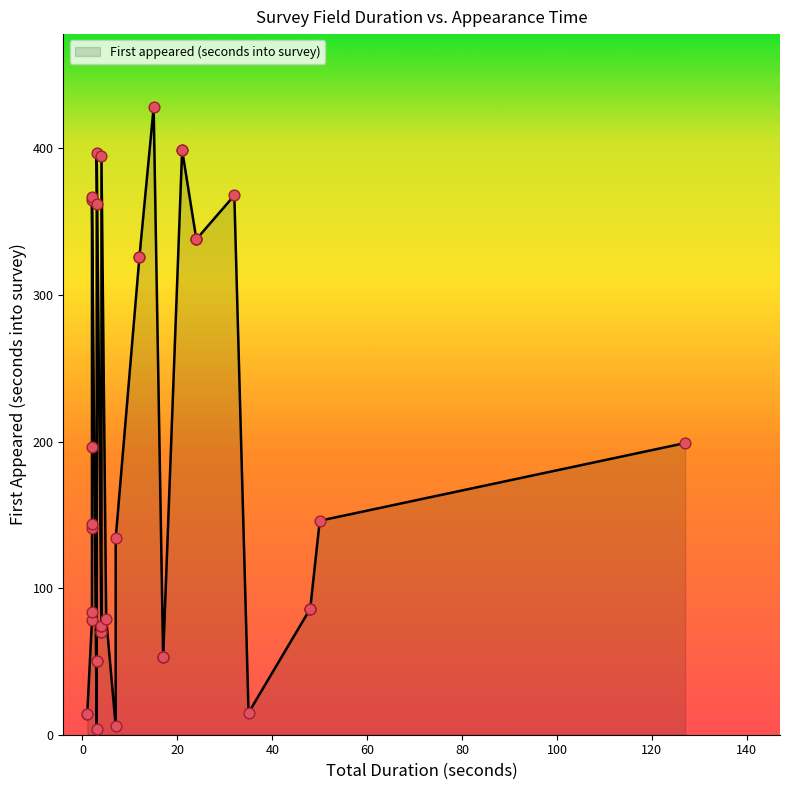

Which has a higher value, 12 or 8?

12